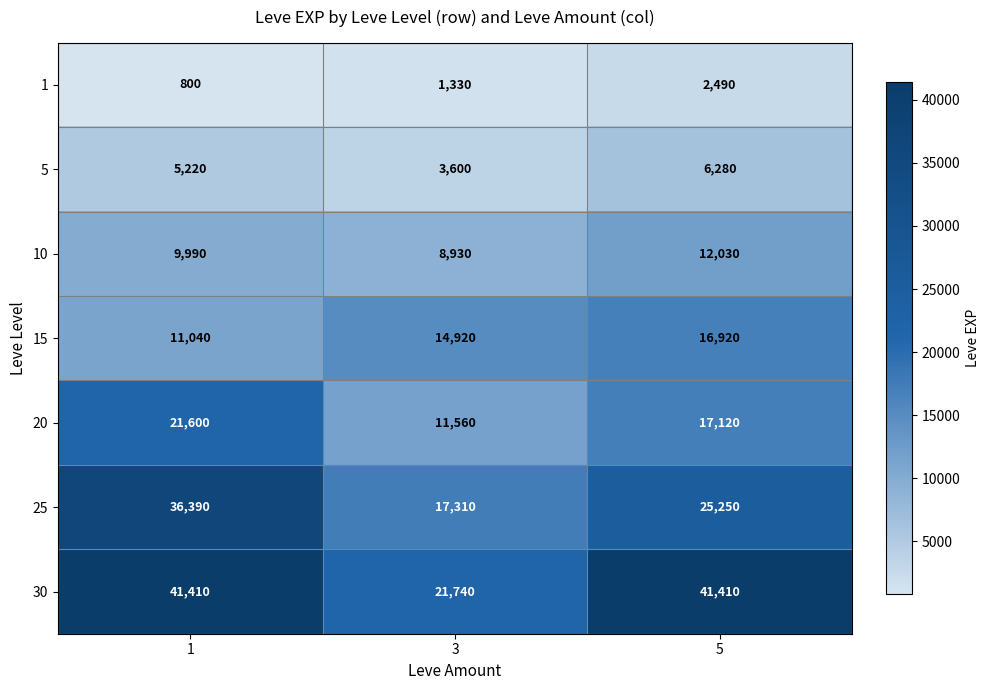

At 5, list the series in order from smallest to largest.

1, 5, 10, 15, 20, 25, 30